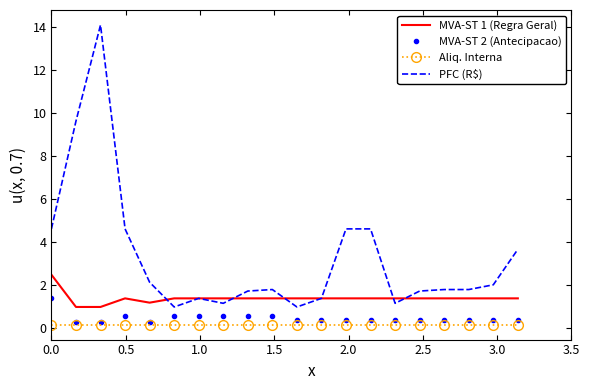

Which series has the largest total across all categories?

PFC (R$)